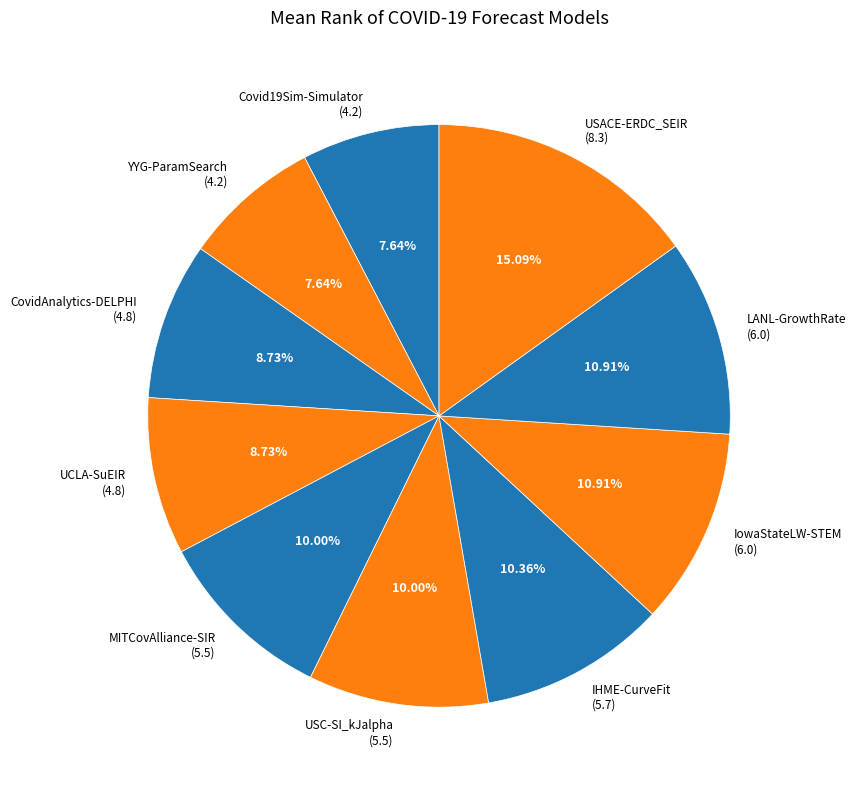

Does YYG-ParamSearch (4.2) represent more than half of the total?

No